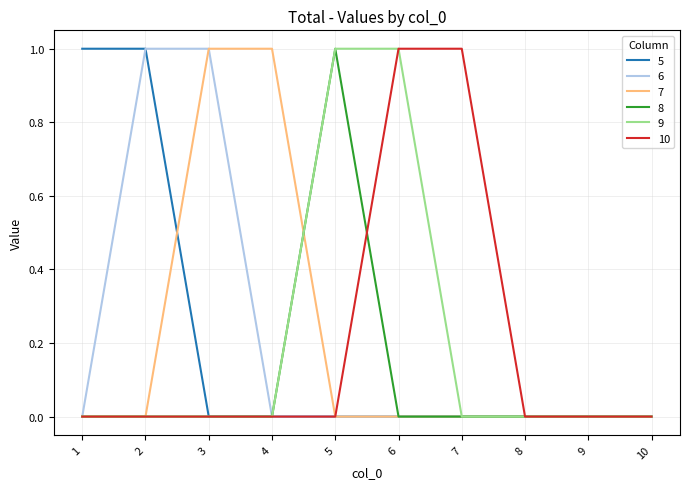

The 7 series shows 0 at 10. True or false?

True